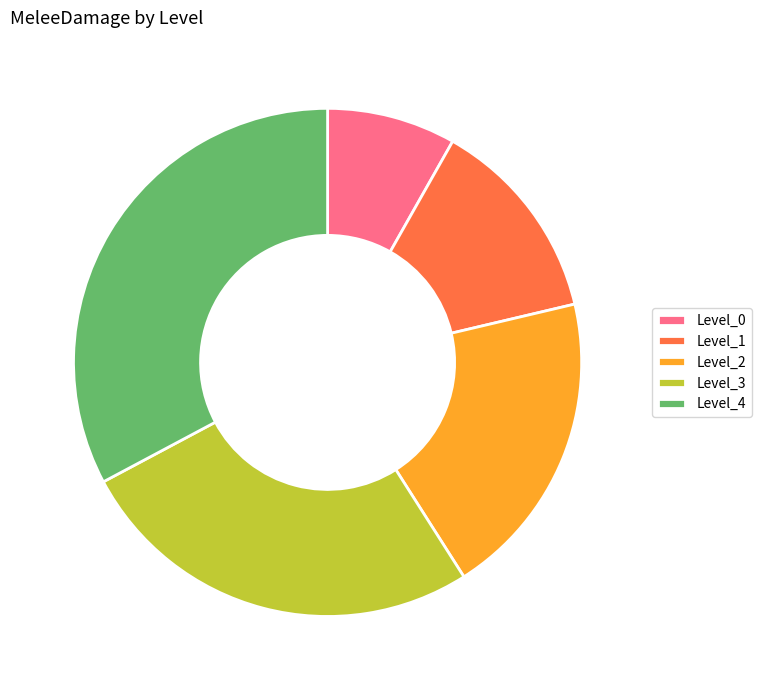

What is the largest slice in the pie chart?

Level_4